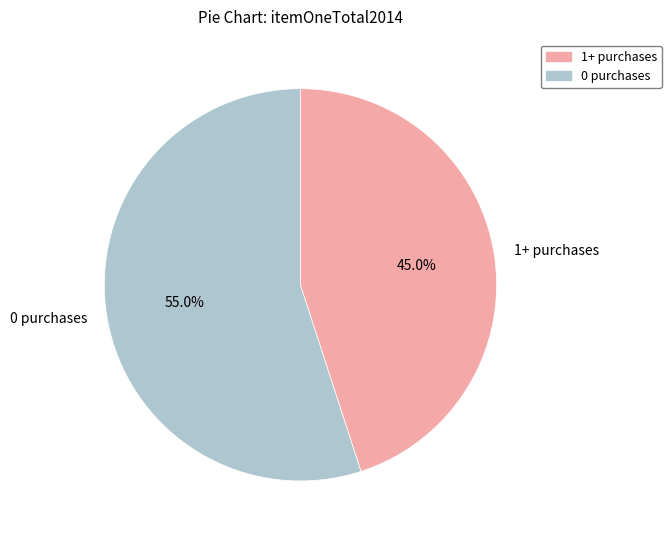

How many segments does this pie chart have?

2